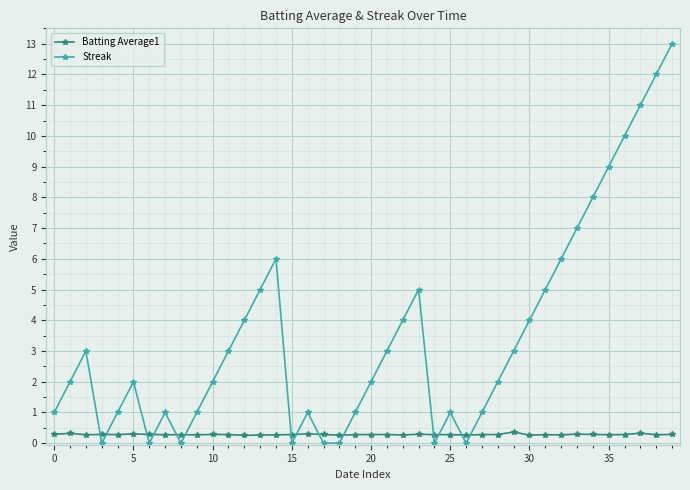

Which series has the largest range (max minus min)?

Streak